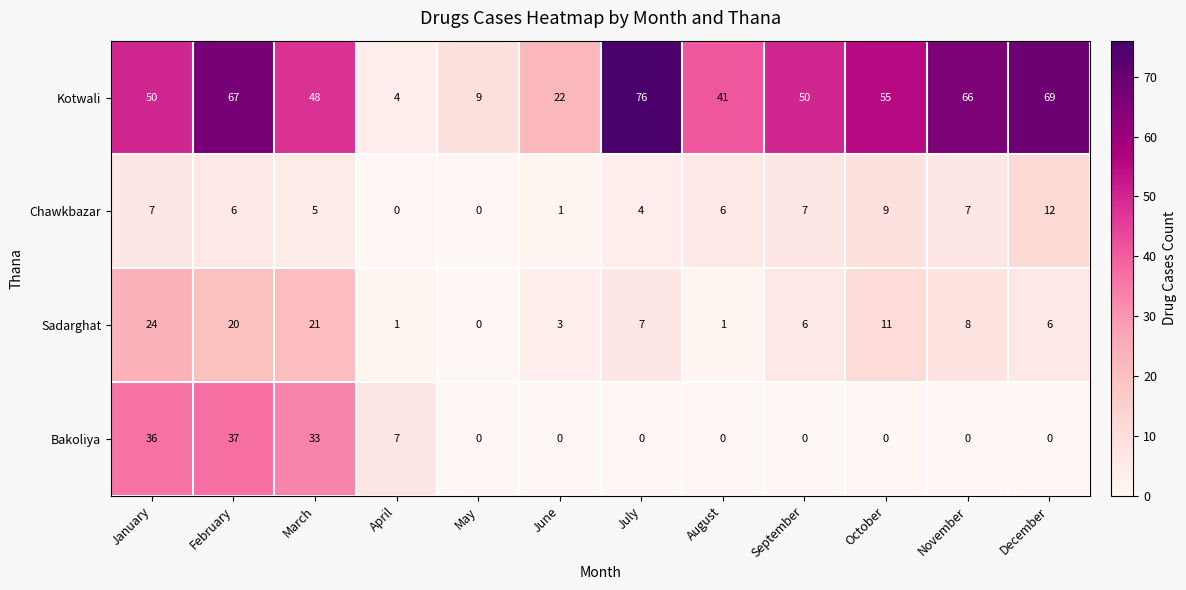

How many data points in Kotwali are less than 50?

5